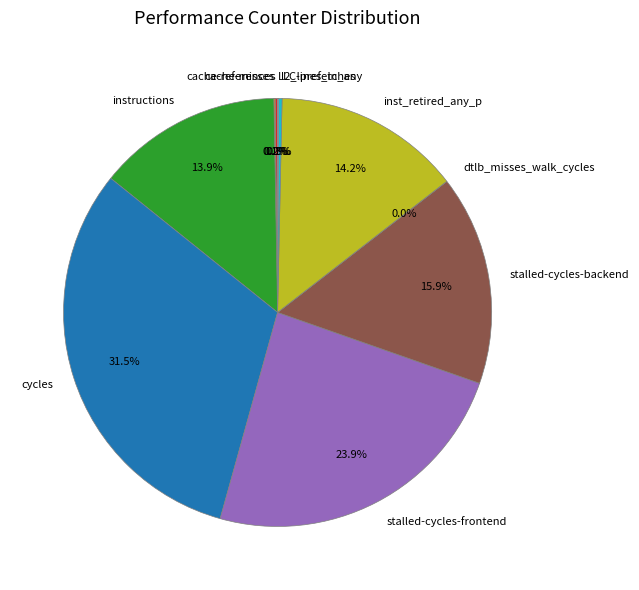

How much of the chart is everything except cycles?

68.5%